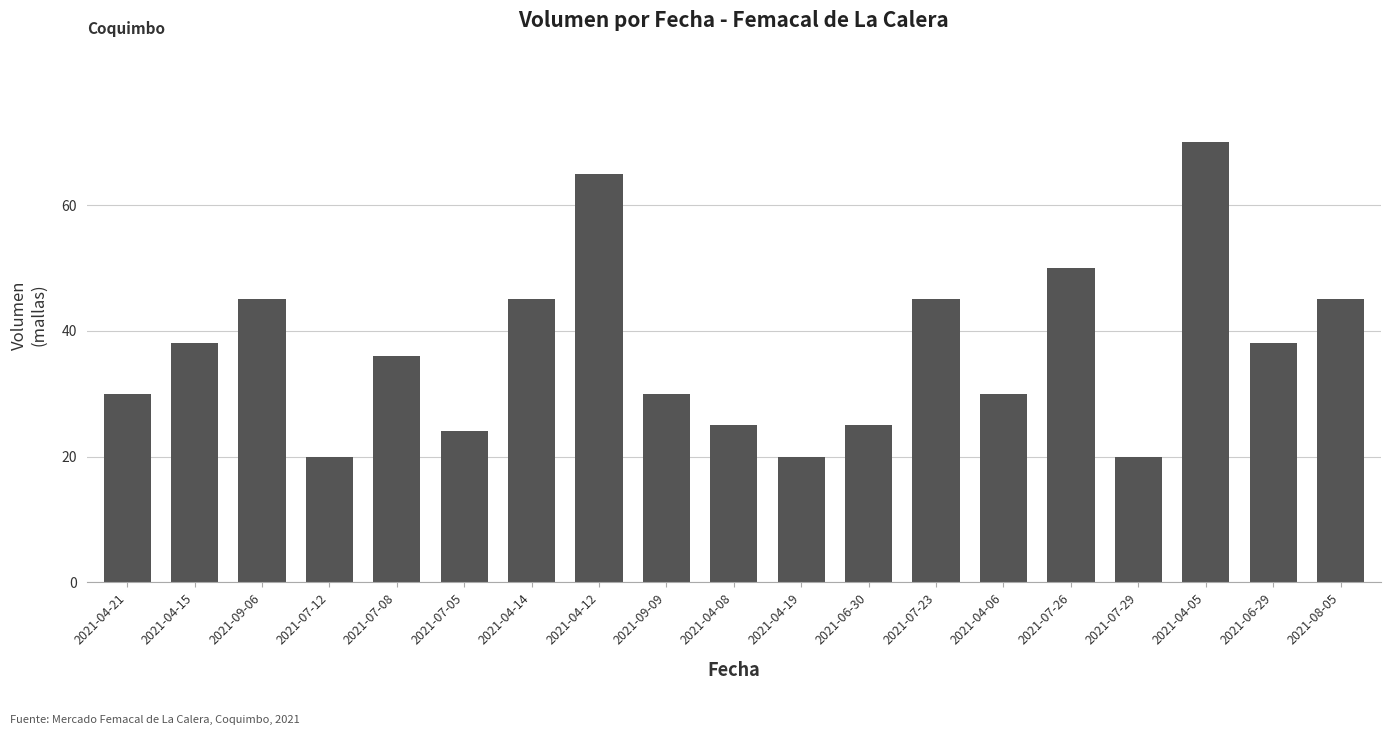

What is the sum of all values?

701